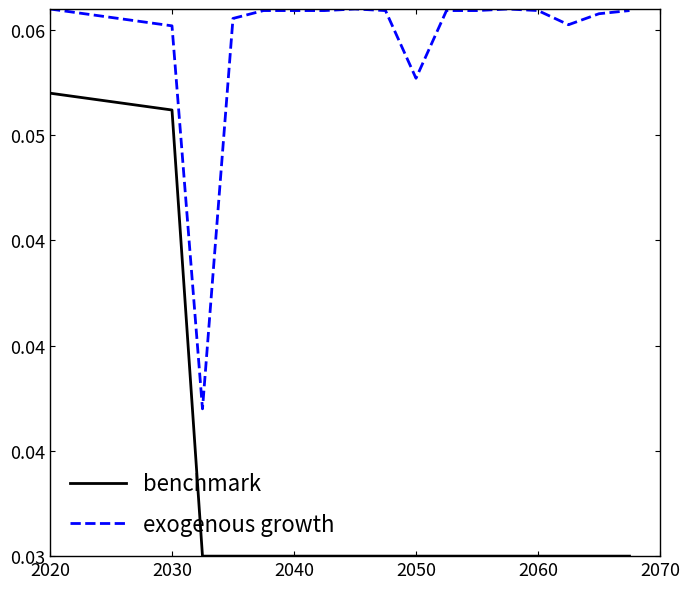

What are all the series names shown in the legend?

benchmark, exogenous growth